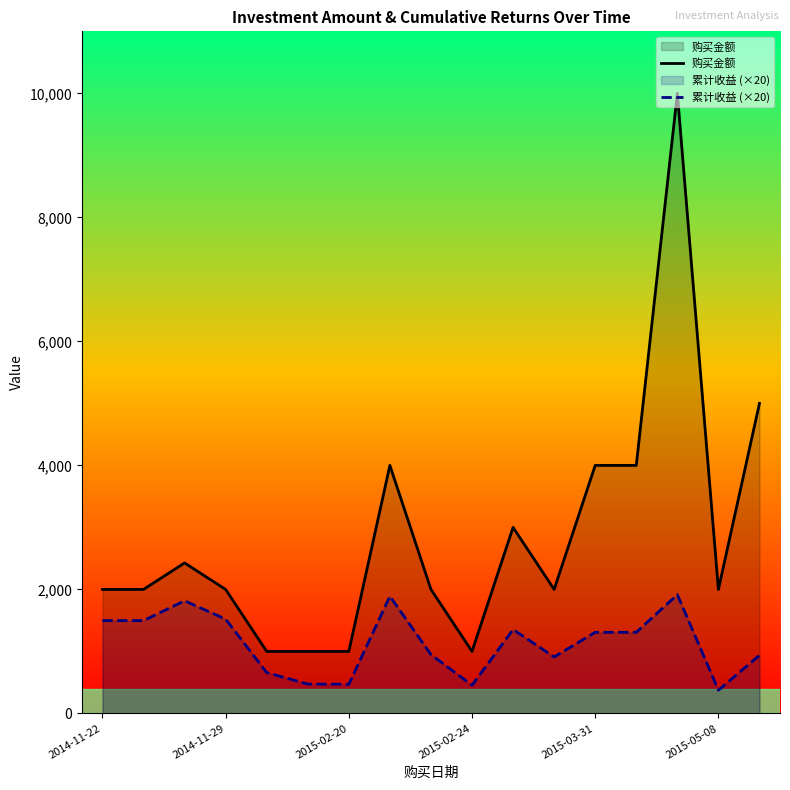

List the series in order of their overall mean, lowest first.

累计收益 (×20), 购买金额